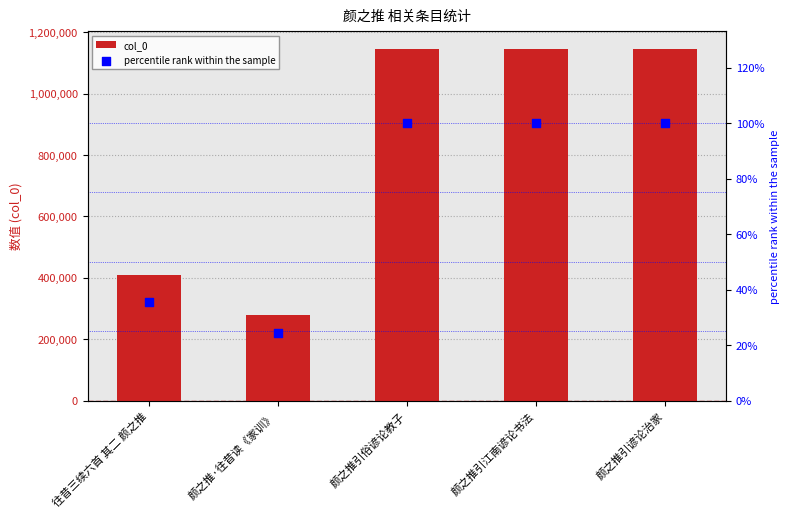

Which series contains the highest Y value?

col_0